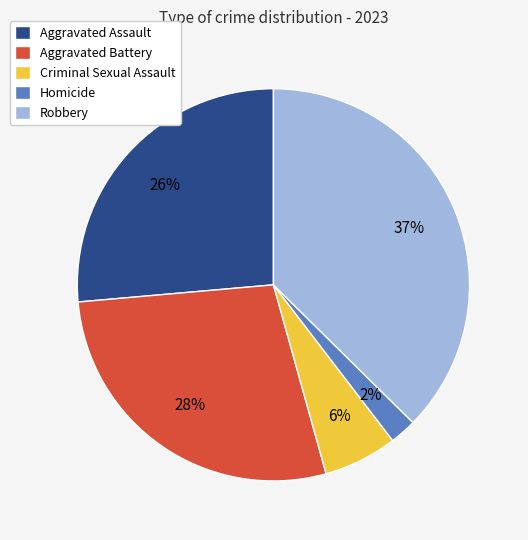

Is it true that Robbery is 29% of the pie?

False